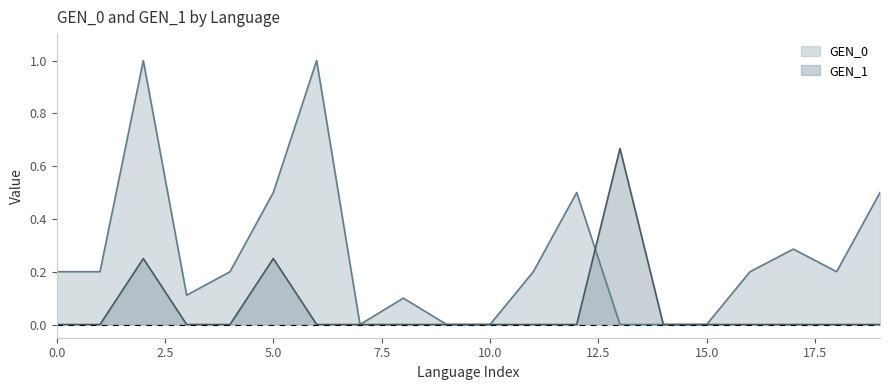

Between 3 and 18, which series saw the biggest shift?

GEN_0